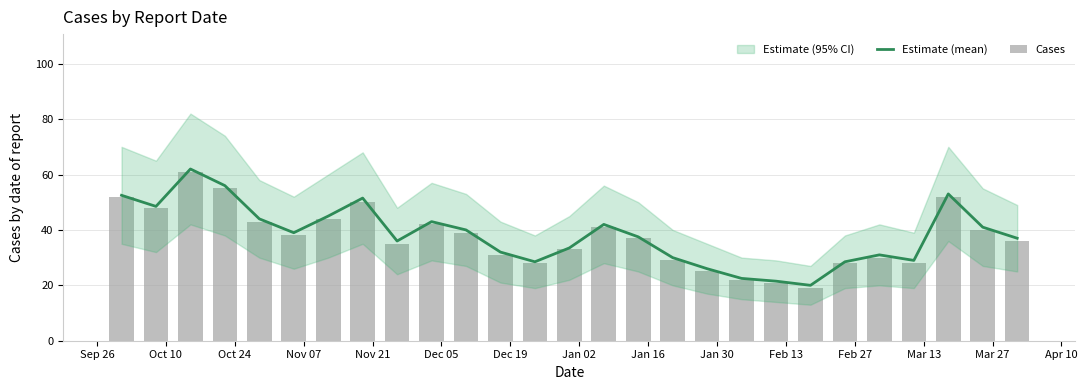

At which label does Estimate (mean) first exceed 37?

Sep 26